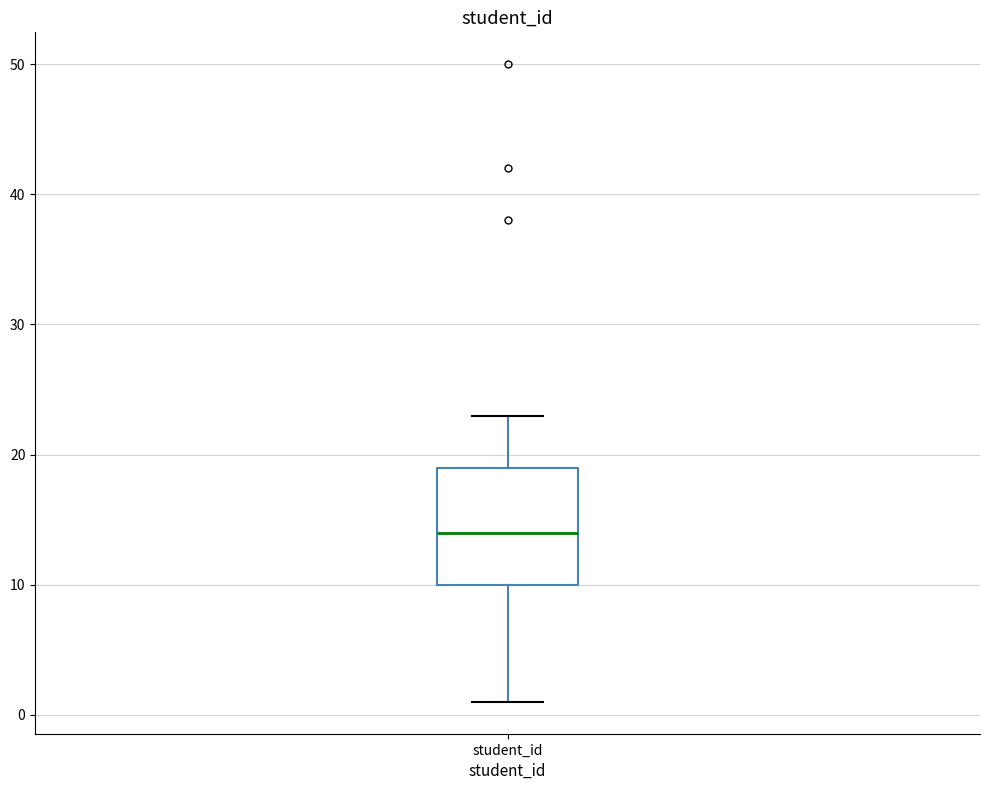

Read this box plot against the y-axis: the position of the median line, the range covered by the box, and the ends of both whiskers. The values are not printed on the chart, so give them approximately, as read against the axis.

median 14, box 10 to 19, whiskers 1 to 23